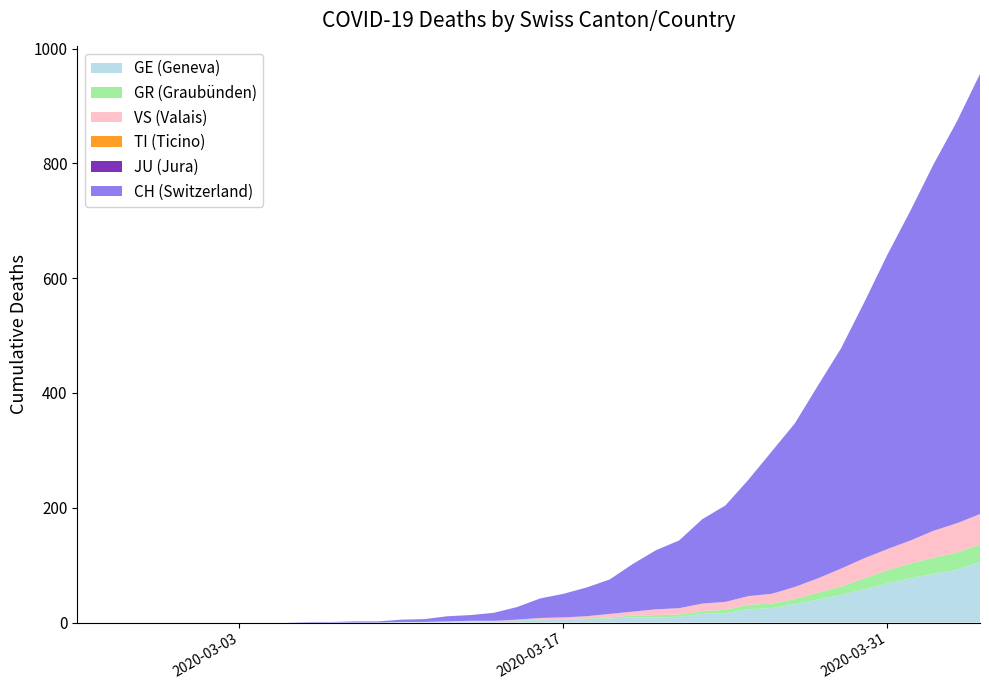

Reading left to right, transcribe all the data shown in this chart.

CH: 2020-02-25=0	2020-02-26=0	2020-02-27=0	2020-02-28=0	2020-02-29=0	2020-03-01=0	2020-03-02=0	2020-03-03=0	2020-03-04=0	2020-03-05=0	2020-03-06=1	2020-03-07=1	2020-03-08=2	2020-03-09=2	2020-03-10=4	2020-03-11=5	2020-03-12=9	2020-03-13=10	2020-03-14=14	2020-03-15=22	2020-03-16=34	2020-03-17=41	2020-03-18=50	2020-03-19=60	2020-03-20=83	2020-03-21=103	2020-03-22=118	2020-03-23=147	2020-03-24=168	2020-03-25=203	2020-03-26=248	2020-03-27=285	2020-03-28=336	2020-03-29=384	2020-03-30=446	2020-03-31=513	2020-04-01=575	2020-04-02=639	2020-04-03=700	2020-04-04=767
GE: 2020-02-25=0	2020-02-26=0	2020-02-27=0	2020-02-28=0	2020-02-29=0	2020-03-01=0	2020-03-02=0	2020-03-03=0	2020-03-04=0	2020-03-05=0	2020-03-06=0	2020-03-07=0	2020-03-08=0	2020-03-09=0	2020-03-10=1	2020-03-11=1	2020-03-12=2	2020-03-13=2	2020-03-14=2	2020-03-15=4	2020-03-16=4	2020-03-17=5	2020-03-18=6	2020-03-19=7	2020-03-20=9	2020-03-21=9	2020-03-22=10	2020-03-23=15	2020-03-24=16	2020-03-25=23	2020-03-26=25	2020-03-27=32	2020-03-28=40	2020-03-29=48	2020-03-30=58	2020-03-31=68	2020-04-01=77	2020-04-02=85	2020-04-03=92	2020-04-04=106
TI: 2020-02-25=0	2020-02-26=0	2020-02-27=0	2020-02-28=0	2020-02-29=0	2020-03-01=0	2020-03-02=0	2020-03-03=0	2020-03-04=0	2020-03-05=0	2020-03-06=0	2020-03-07=0	2020-03-08=0	2020-03-09=0	2020-03-10=0	2020-03-11=0	2020-03-12=0	2020-03-13=0	2020-03-14=0	2020-03-15=0	2020-03-16=0	2020-03-17=0	2020-03-18=0	2020-03-19=0	2020-03-20=0	2020-03-21=0	2020-03-22=0	2020-03-23=0	2020-03-24=0	2020-03-25=0	2020-03-26=0	2020-03-27=0	2020-03-28=0	2020-03-29=0	2020-03-30=0	2020-03-31=0	2020-04-01=0	2020-04-02=0	2020-04-03=0	2020-04-04=0
GR: 2020-02-25=0	2020-02-26=0	2020-02-27=0	2020-02-28=0	2020-02-29=0	2020-03-01=0	2020-03-02=0	2020-03-03=0	2020-03-04=0	2020-03-05=0	2020-03-06=0	2020-03-07=0	2020-03-08=0	2020-03-09=0	2020-03-10=0	2020-03-11=0	2020-03-12=0	2020-03-13=0	2020-03-14=0	2020-03-15=0	2020-03-16=1	2020-03-17=1	2020-03-18=1	2020-03-19=2	2020-03-20=3	2020-03-21=4	2020-03-22=4	2020-03-23=5	2020-03-24=6	2020-03-25=8	2020-03-26=8	2020-03-27=9	2020-03-28=12	2020-03-29=15	2020-03-30=19	2020-03-31=23	2020-04-01=26	2020-04-02=28	2020-04-03=30	2020-04-04=30
VS: 2020-02-25=0	2020-02-26=0	2020-02-27=0	2020-02-28=0	2020-02-29=0	2020-03-01=0	2020-03-02=0	2020-03-03=0	2020-03-04=0	2020-03-05=0	2020-03-06=0	2020-03-07=0	2020-03-08=0	2020-03-09=0	2020-03-10=0	2020-03-11=0	2020-03-12=0	2020-03-13=1	2020-03-14=1	2020-03-15=1	2020-03-16=3	2020-03-17=3	2020-03-18=4	2020-03-19=6	2020-03-20=7	2020-03-21=10	2020-03-22=11	2020-03-23=13	2020-03-24=14	2020-03-25=15	2020-03-26=17	2020-03-27=21	2020-03-28=25	2020-03-29=31	2020-03-30=35	2020-03-31=37	2020-04-01=40	2020-04-02=47	2020-04-03=51	2020-04-04=53
JU: 2020-02-25=0	2020-02-26=0	2020-02-27=0	2020-02-28=0	2020-02-29=0	2020-03-01=0	2020-03-02=0	2020-03-03=0	2020-03-04=0	2020-03-05=0	2020-03-06=0	2020-03-07=0	2020-03-08=0	2020-03-09=0	2020-03-10=0	2020-03-11=0	2020-03-12=0	2020-03-13=0	2020-03-14=0	2020-03-15=0	2020-03-16=0	2020-03-17=0	2020-03-18=0	2020-03-19=0	2020-03-20=0	2020-03-21=0	2020-03-22=0	2020-03-23=0	2020-03-24=0	2020-03-25=0	2020-03-26=0	2020-03-27=0	2020-03-28=0	2020-03-29=0	2020-03-30=0	2020-03-31=0	2020-04-01=0	2020-04-02=0	2020-04-03=0	2020-04-04=0